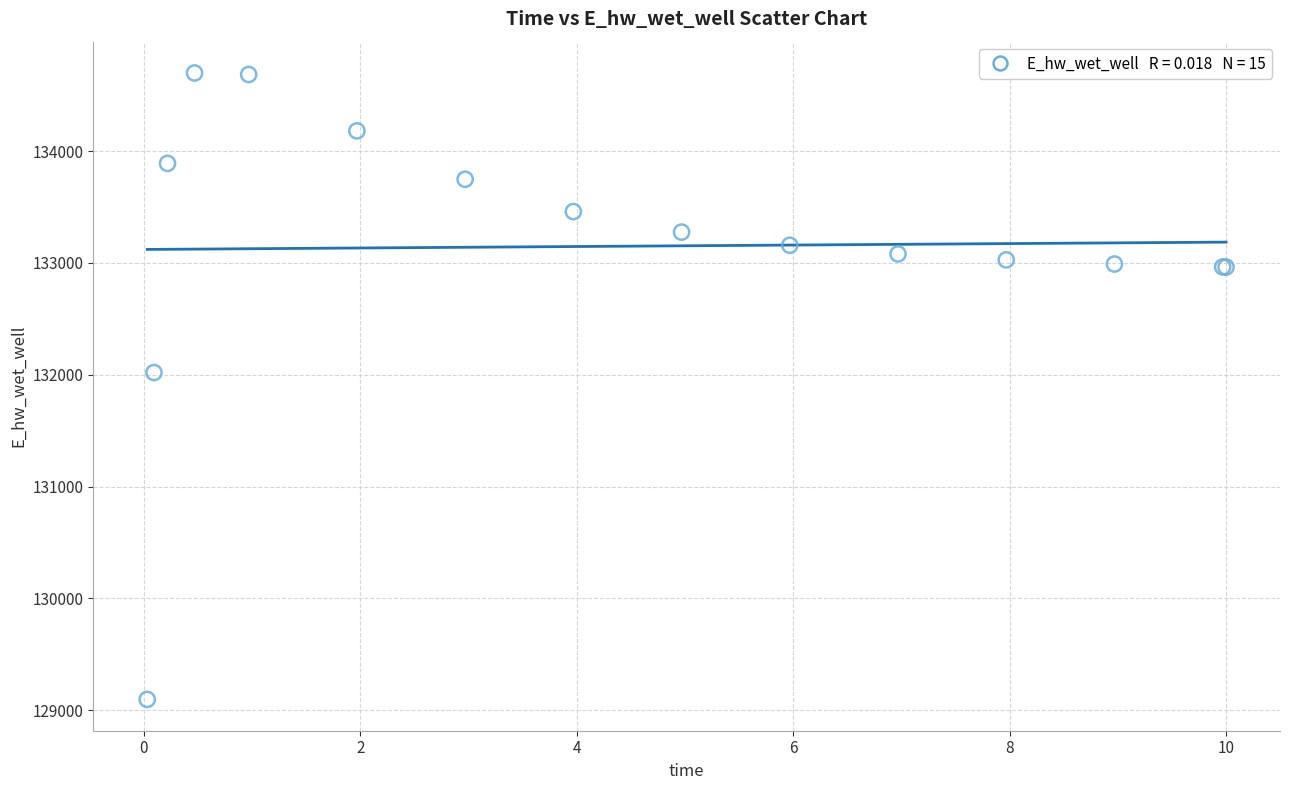

What Y value in the scatter plot is closest to 131897?

132019.9